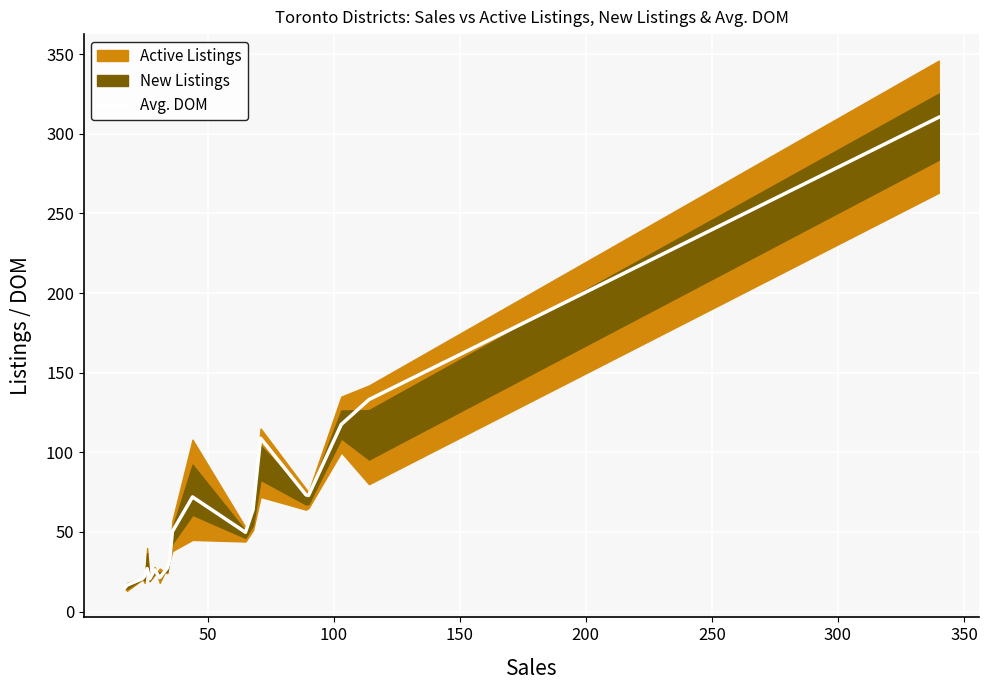

What is the value of the 13th point from the left?

49.8